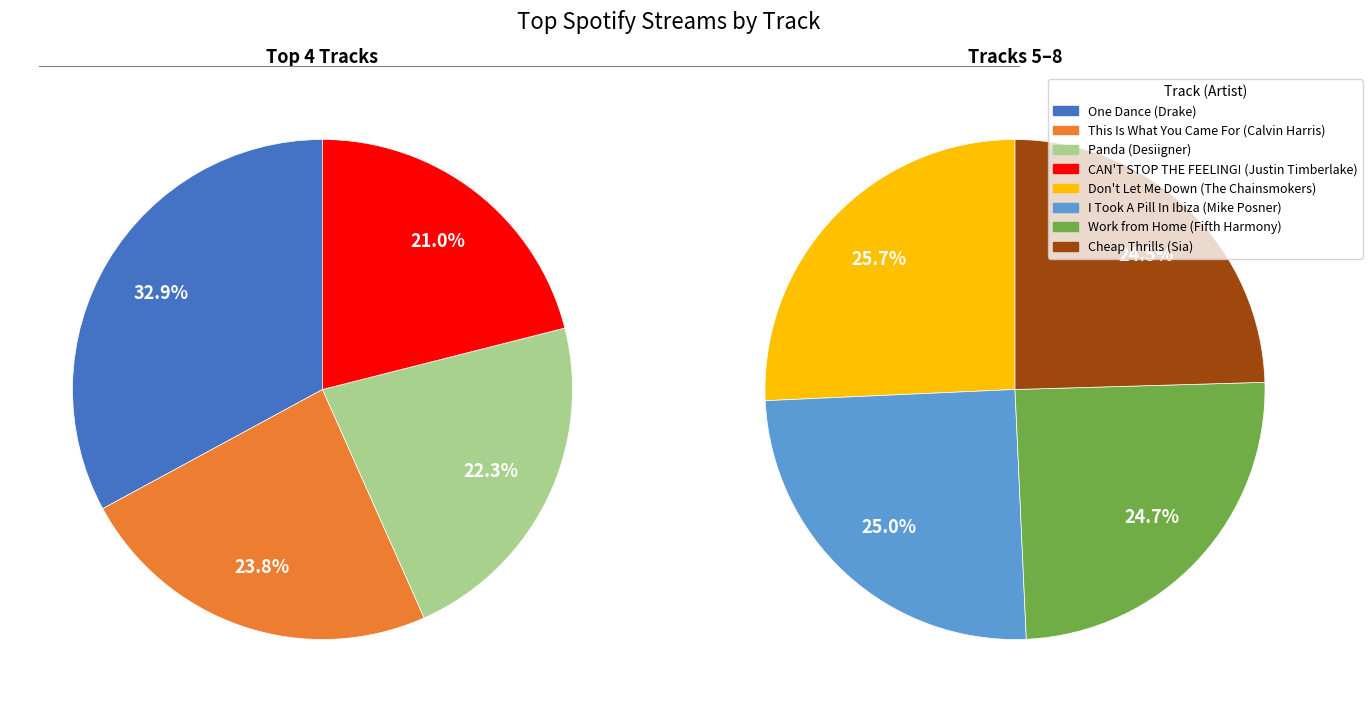

How many slices are in this pie chart?

8